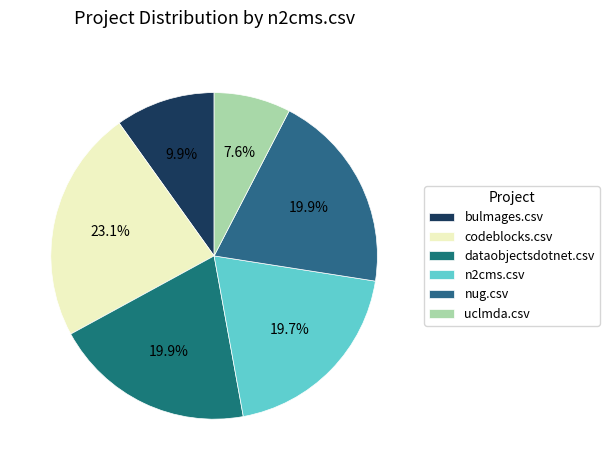

Rank the categories by value from highest to lowest.

codeblocks.csv, dataobjectsdotnet.csv, nug.csv, n2cms.csv, bulmages.csv, uclmda.csv